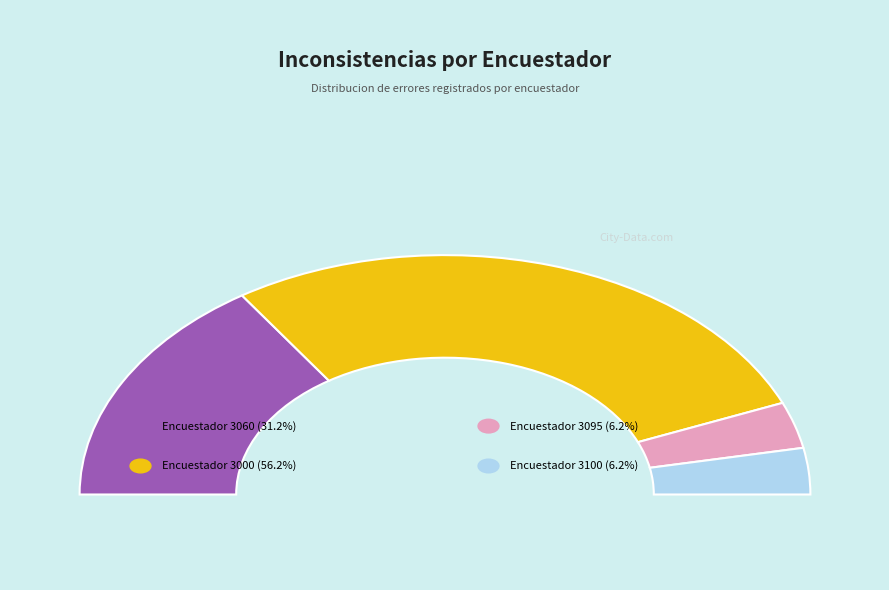

Which category has the smallest portion of the pie?

3095